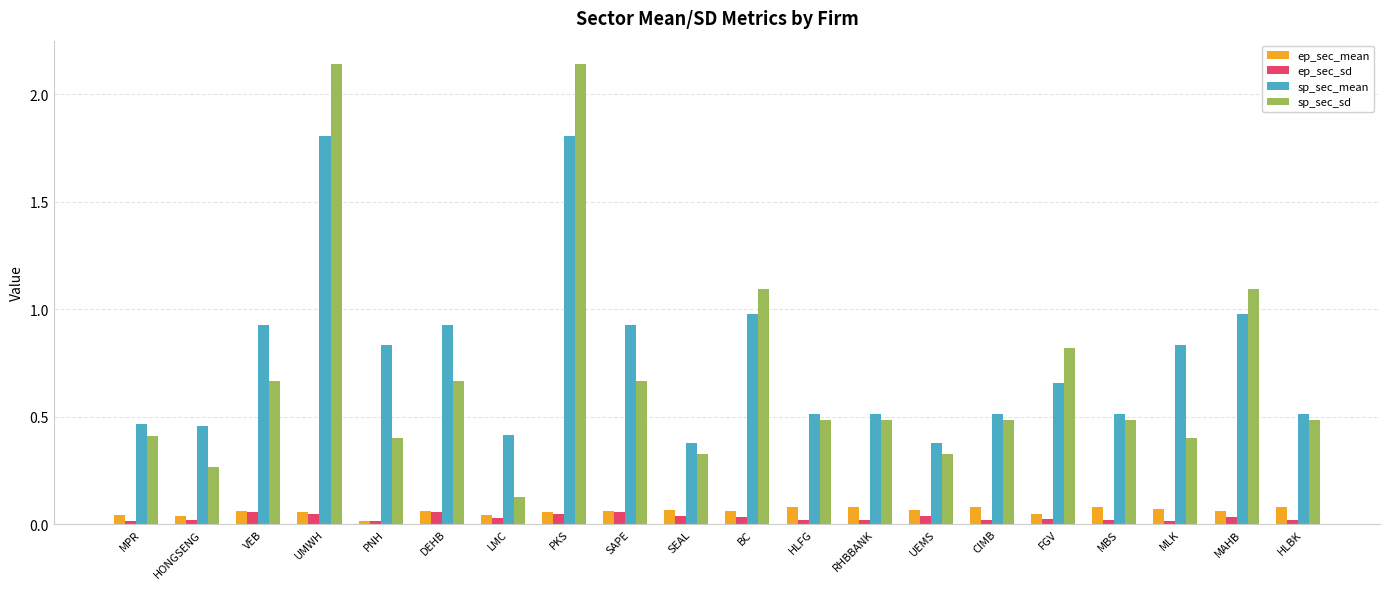

Is the value of sp_sec_mean at UEMS greater than the value of ep_sec_mean at HONGSENG?

Yes